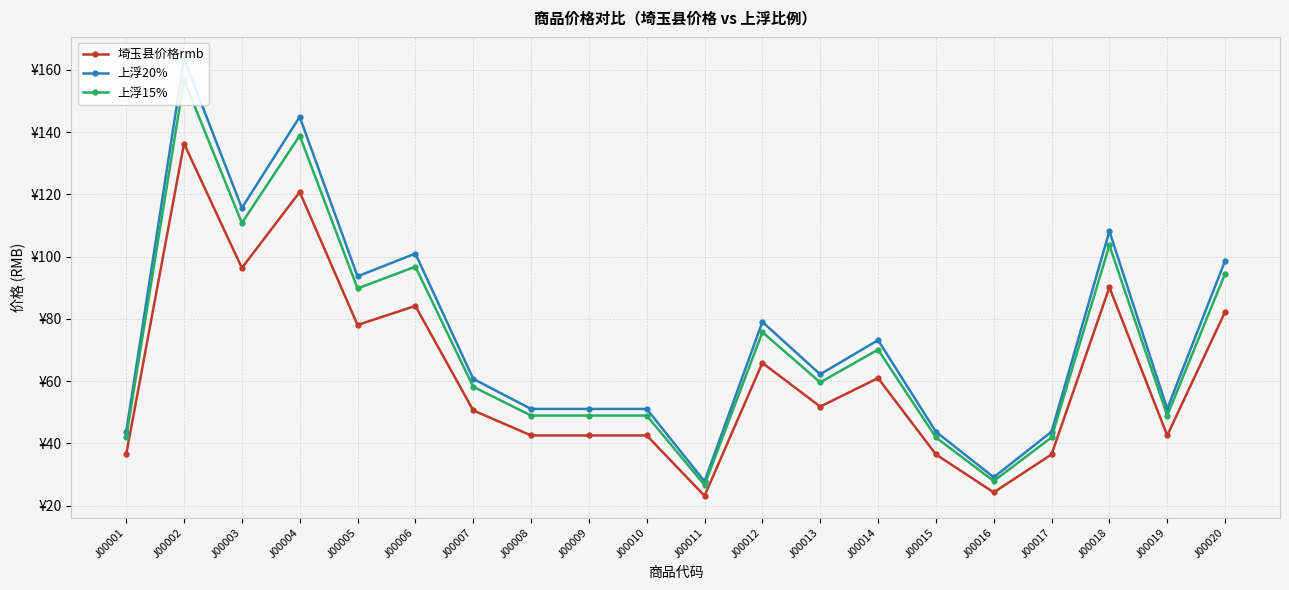

What is the difference between the maximum and second lowest values in the 上浮20% series?

134.5